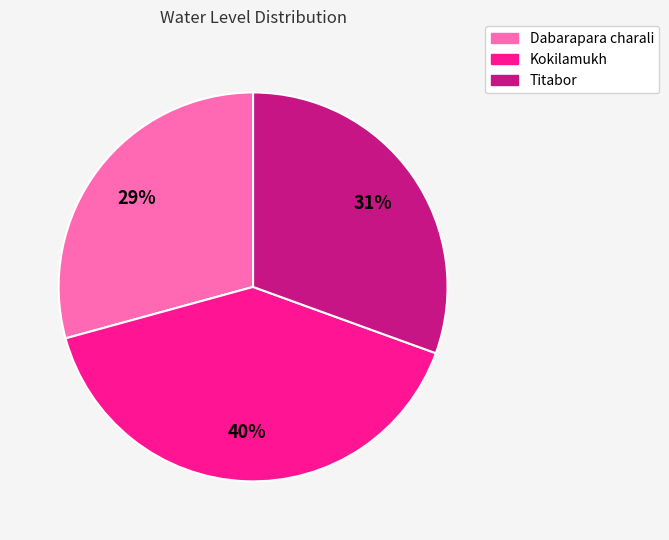

Approximately how many times larger is the value at Kokilamukh compared to Dabarapara charali?

1.4